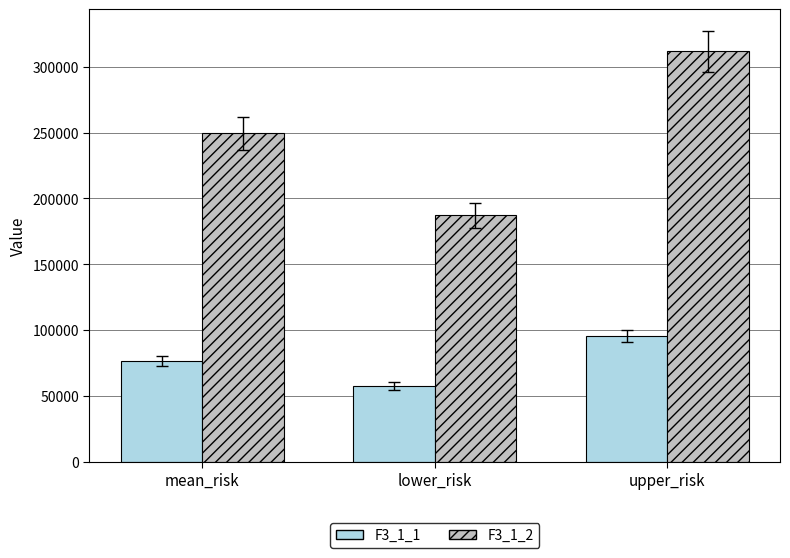

Is the value of F3_1_2 at mean_risk greater than the value of F3_1_1 at upper_risk?

Yes